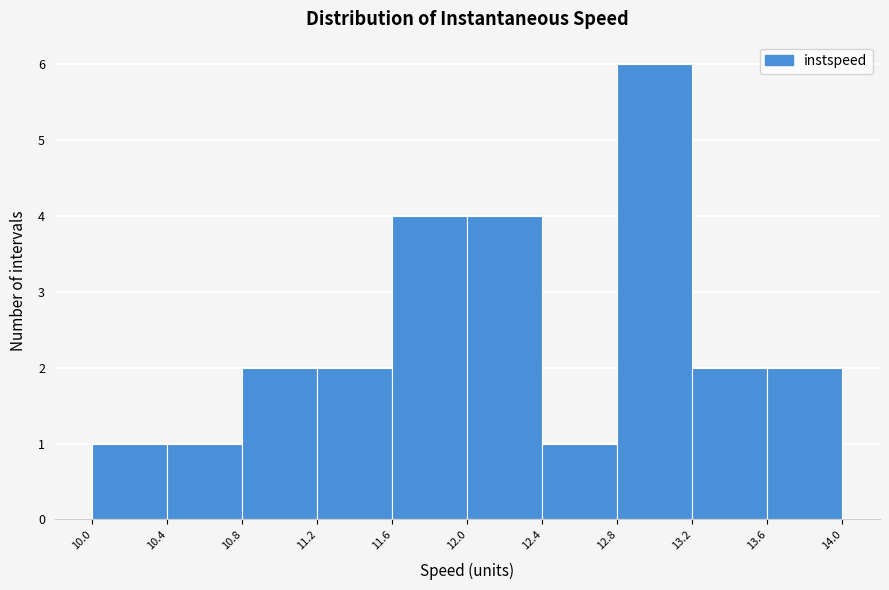

Reading left to right, list all the values displayed in this chart.

10.0=1	10.4=1	10.8=2	11.2=2	11.6=4	12.0=4	12.4=1	12.8=6	13.2=2	13.6=2